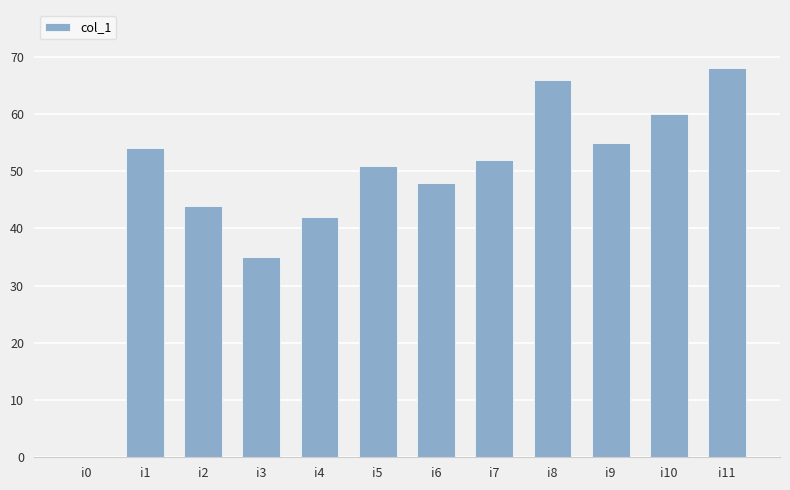

Are the bars horizontal?

No